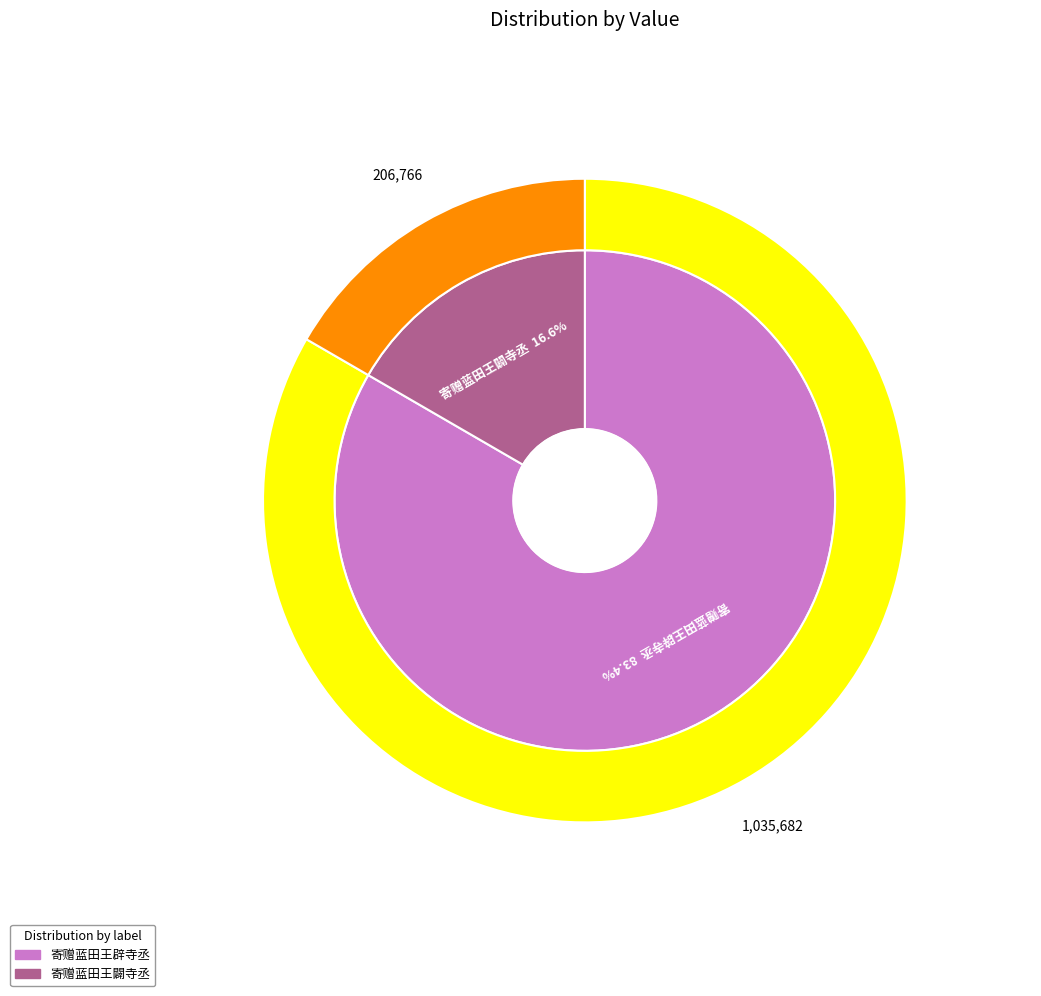

To the nearest percent, what portion does 寄赠蓝田王辟寺丞 represent?

83%